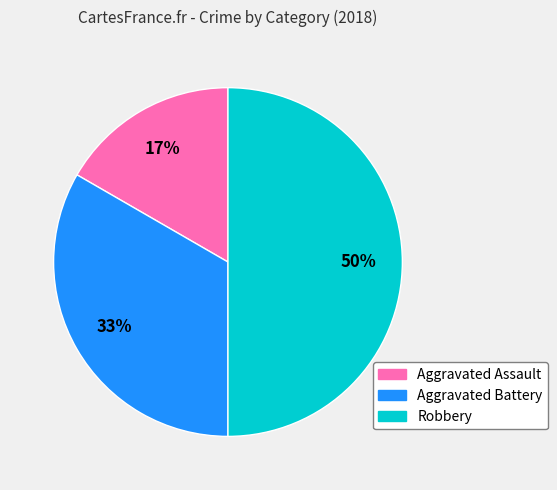

What percentage is the Robbery slice, to the nearest percent?

50%